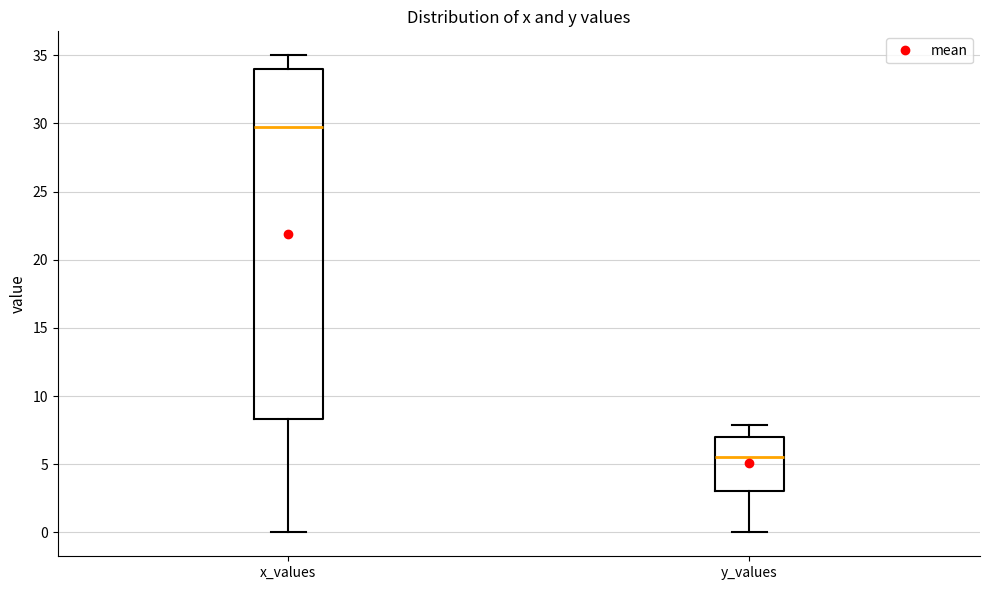

Which box's median line is the lowest?

y_values